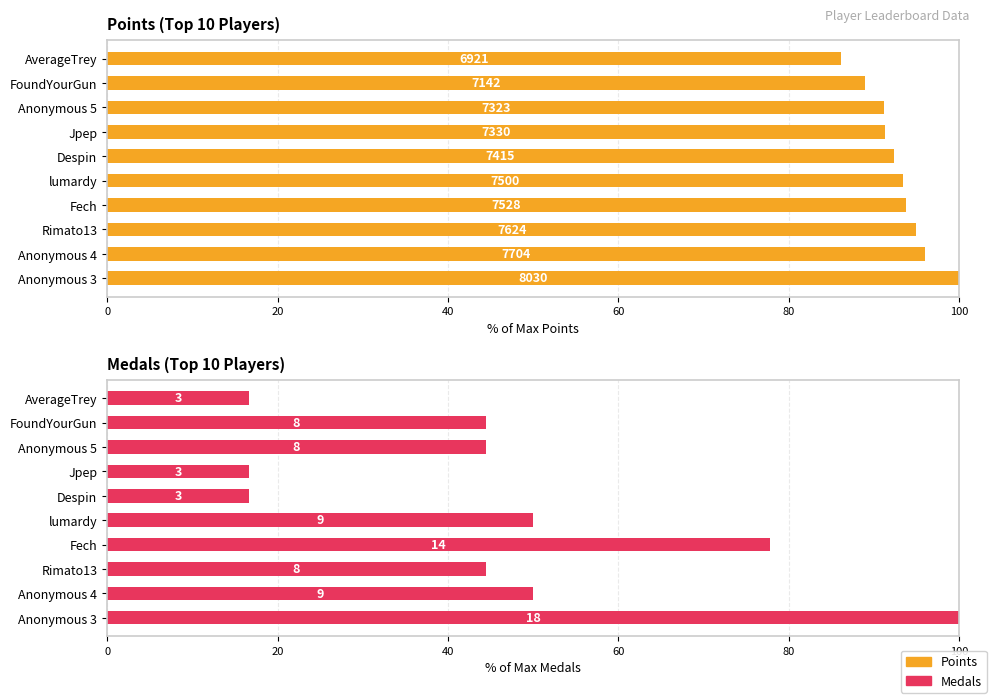

What is the sum of the Points values at Jpep and FoundYourGun?

180.2